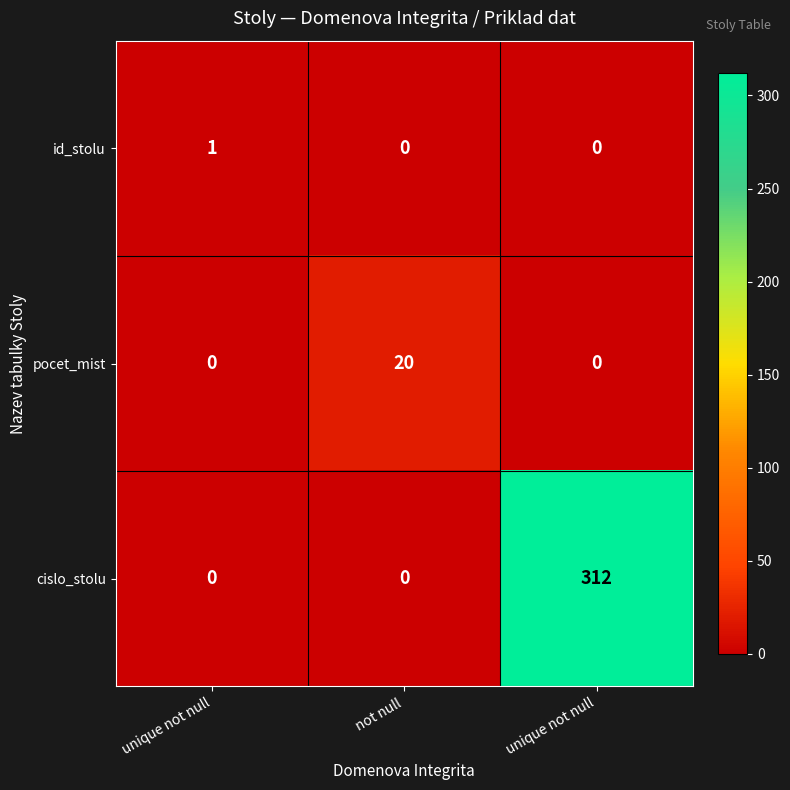

Reading right to left, what are all the values shown in this chart?

id_stolu: unique not null=0	not null=0	unique not null=1
pocet_mist: unique not null=0	not null=20	unique not null=0
cislo_stolu: unique not null=312	not null=0	unique not null=0